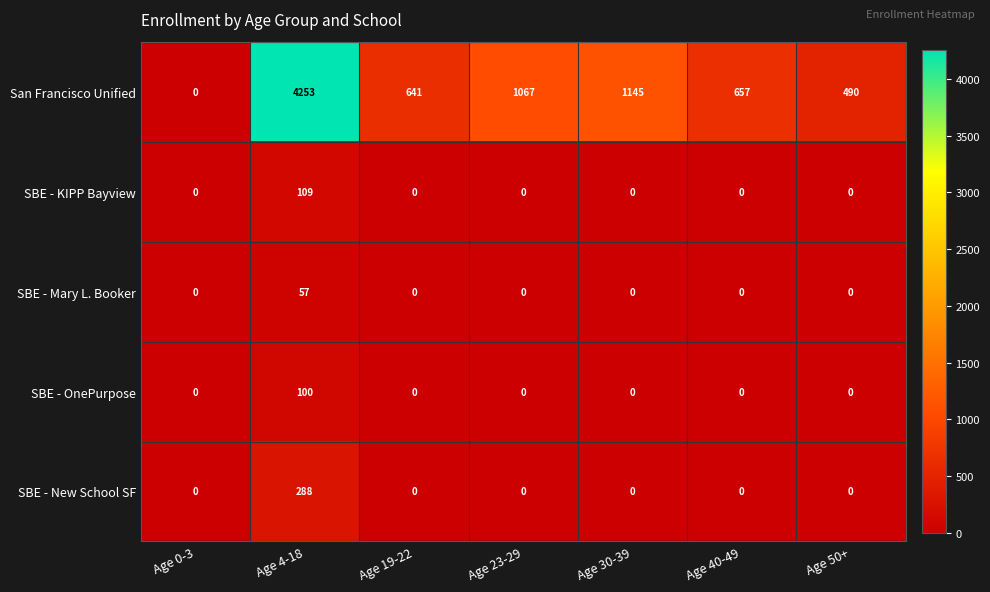

What is the maximum value shown in the chart?

4253